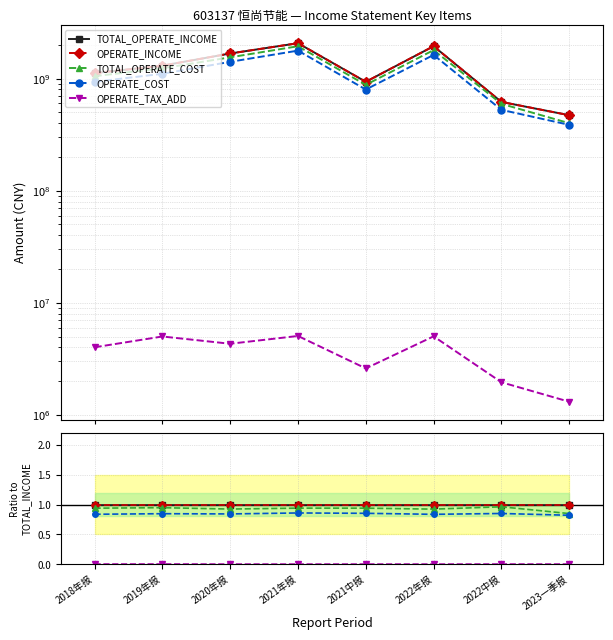

Rank the series by their maximum value, from highest to lowest.

TOTAL_OPERATE_INCOME, OPERATE_INCOME, TOTAL_OPERATE_COST, OPERATE_COST, OPERATE_TAX_ADD